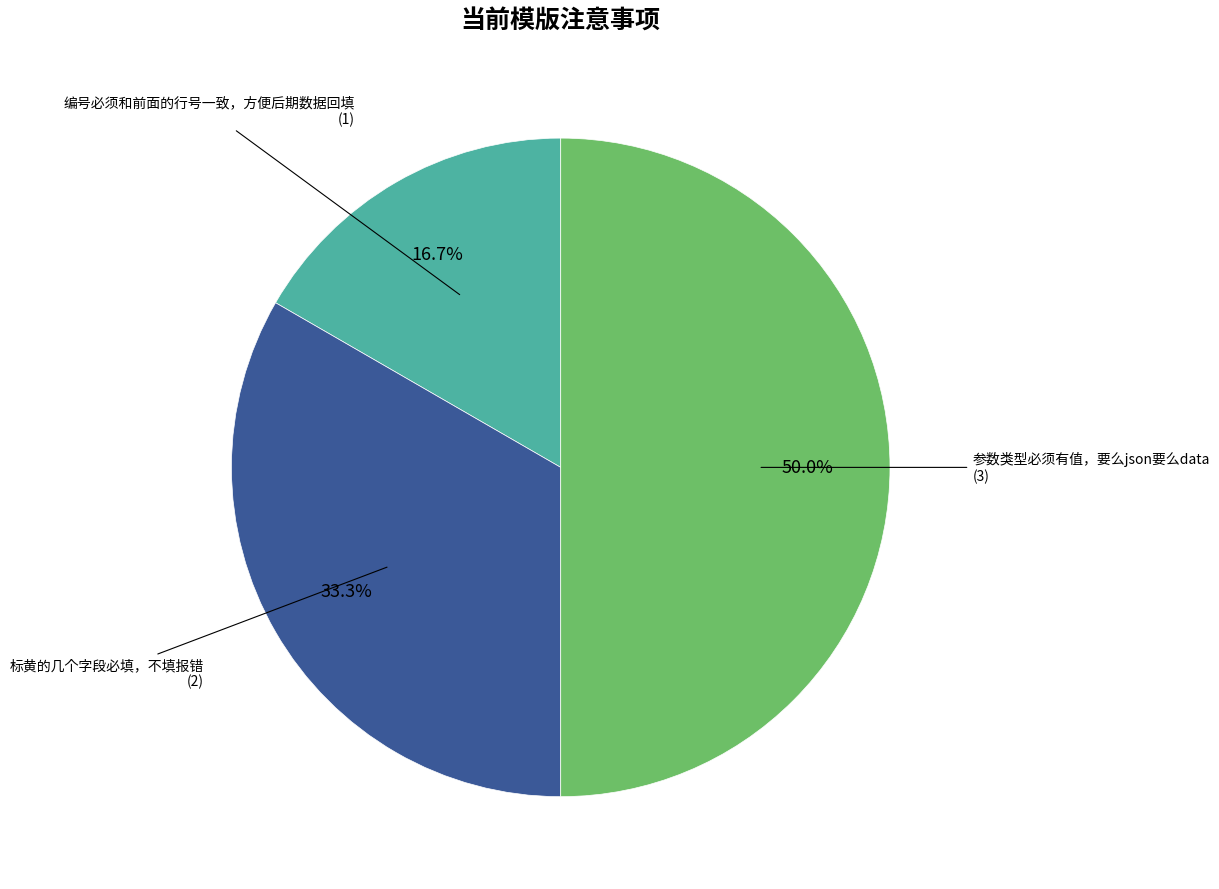

To the nearest percent, what portion does 编号必须和前面的行号一致，方便后期数据回填 represent?

17%